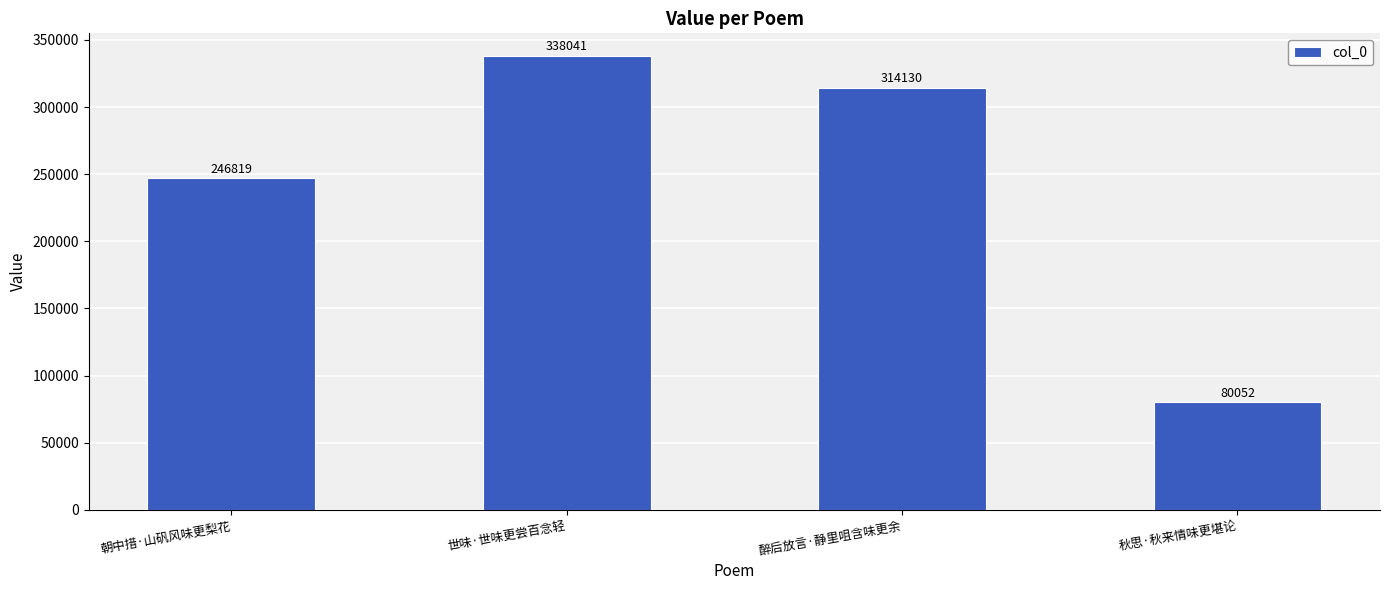

Count the number of categories in the chart.

4